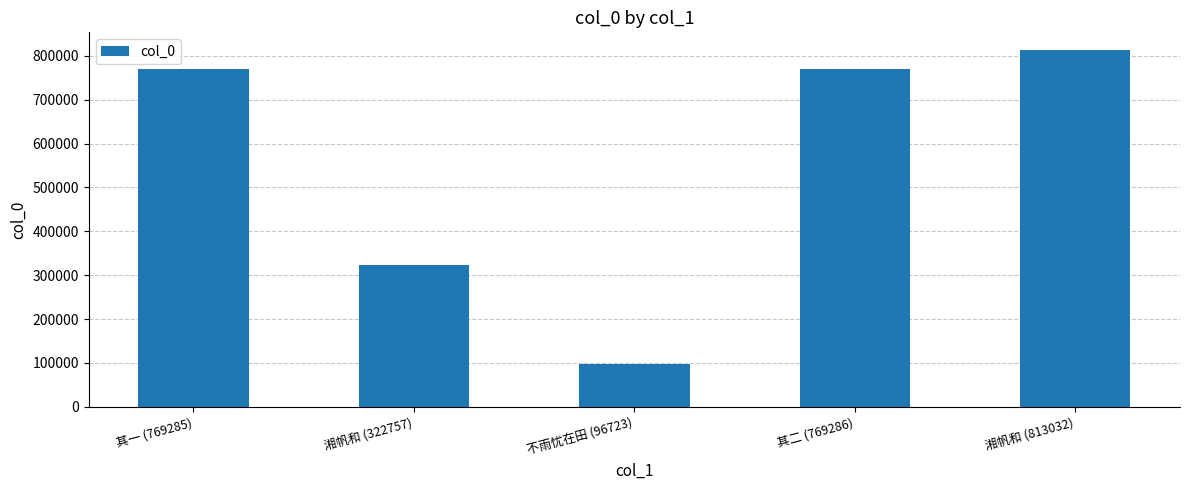

Which label corresponds to the largest value in the chart?

湘帆和 (813032)